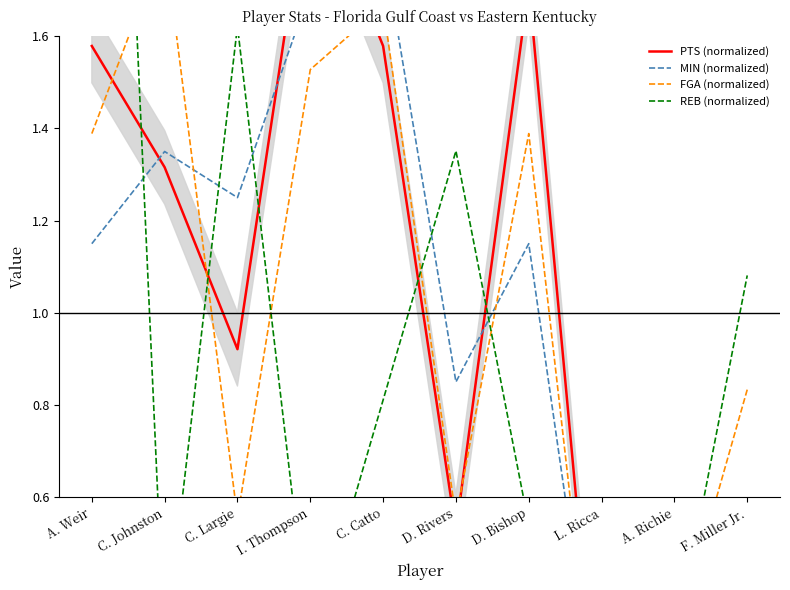

List the labels in order of FGA (normalized) value, smallest first.

L. Ricca, A. Richie, C. Largie, D. Rivers, F. Miller Jr., A. Weir, D. Bishop, I. Thompson, C. Catto, C. Johnston